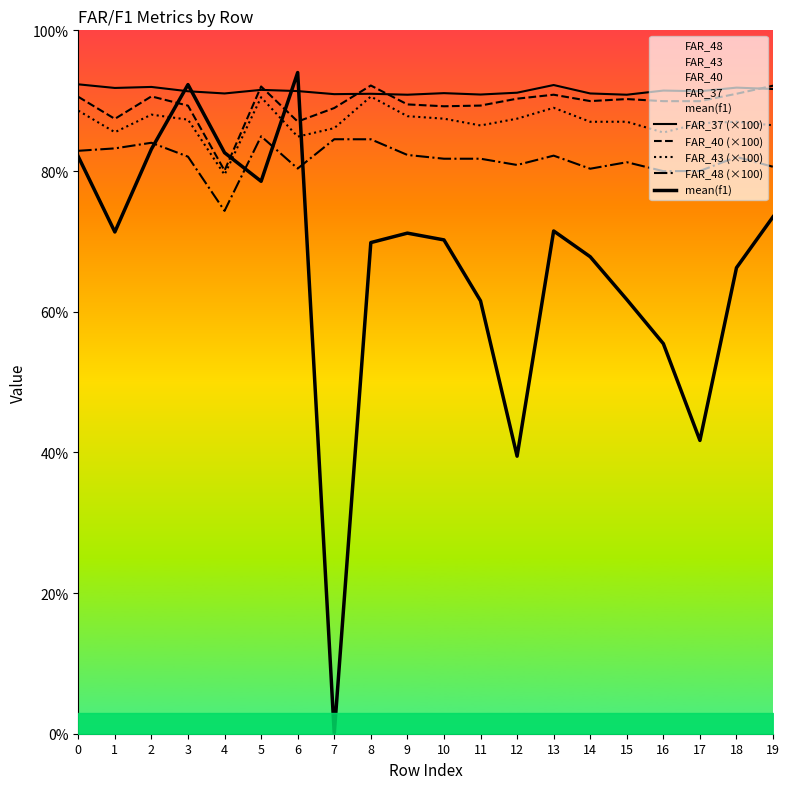

Reading left to right, list all the values displayed in this chart.

FAR_37 (×100): 0=92.3	1=91.8	2=92.0	3=91.3	4=91.0	5=91.5	6=91.4	7=90.9	8=91.0	9=90.8	10=91.1	11=90.9	12=91.1	13=92.2	14=91.0	15=90.8	16=91.4	17=91.3	18=91.9	19=91.7
FAR_40 (×100): 0=90.6	1=87.4	2=90.6	3=89.3	4=80.1	5=92.0	6=87.0	7=89.0	8=92.2	9=89.5	10=89.2	11=89.3	12=90.3	13=90.8	14=89.9	15=90.2	16=89.9	17=89.9	18=91.0	19=92.1
FAR_43 (×100): 0=88.6	1=85.5	2=88.0	3=87.3	4=79.5	5=90.5	6=84.9	7=86.1	8=90.6	9=87.8	10=87.4	11=86.5	12=87.4	13=89.0	14=87.0	15=87.0	16=85.5	17=86.8	18=87.0	19=86.5
FAR_48 (×100): 0=82.9	1=83.2	2=84.0	3=82.0	4=74.3	5=84.9	6=80.4	7=84.5	8=84.5	9=82.3	10=81.7	11=81.7	12=80.9	13=82.2	14=80.3	15=81.2	16=80.0	17=80.0	18=82.0	19=80.6
mean(f1): 0=82.0	1=71.3	2=83.1	3=92.3	4=82.6	5=78.5	6=94.0	7=0.0	8=69.8	9=71.2	10=70.2	11=61.5	12=39.5	13=71.5	14=67.8	15=61.7	16=55.5	17=41.7	18=66.2	19=73.5